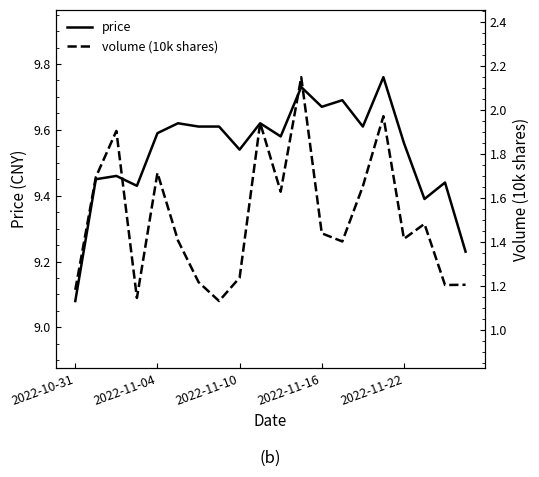

True or false: volume (10k shares) and price intersect in this chart.

False